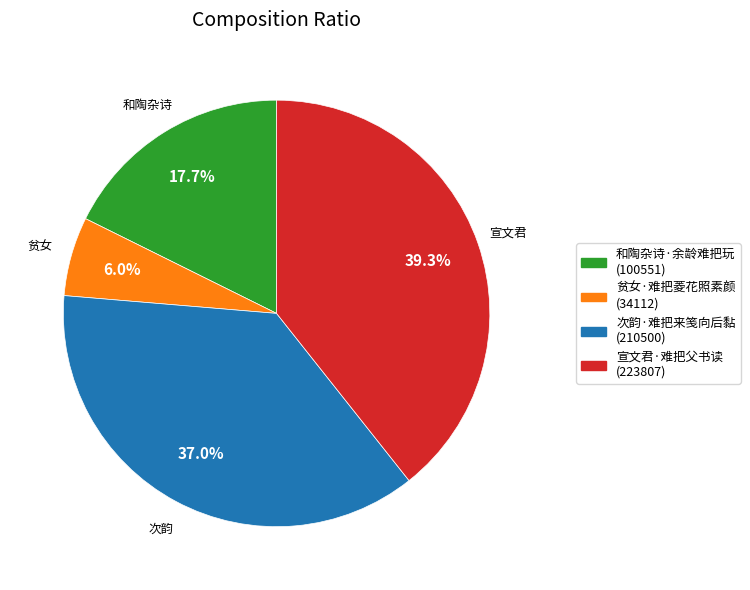

How much of the chart is everything except 贫女·难把菱花照素颜?

94.0%